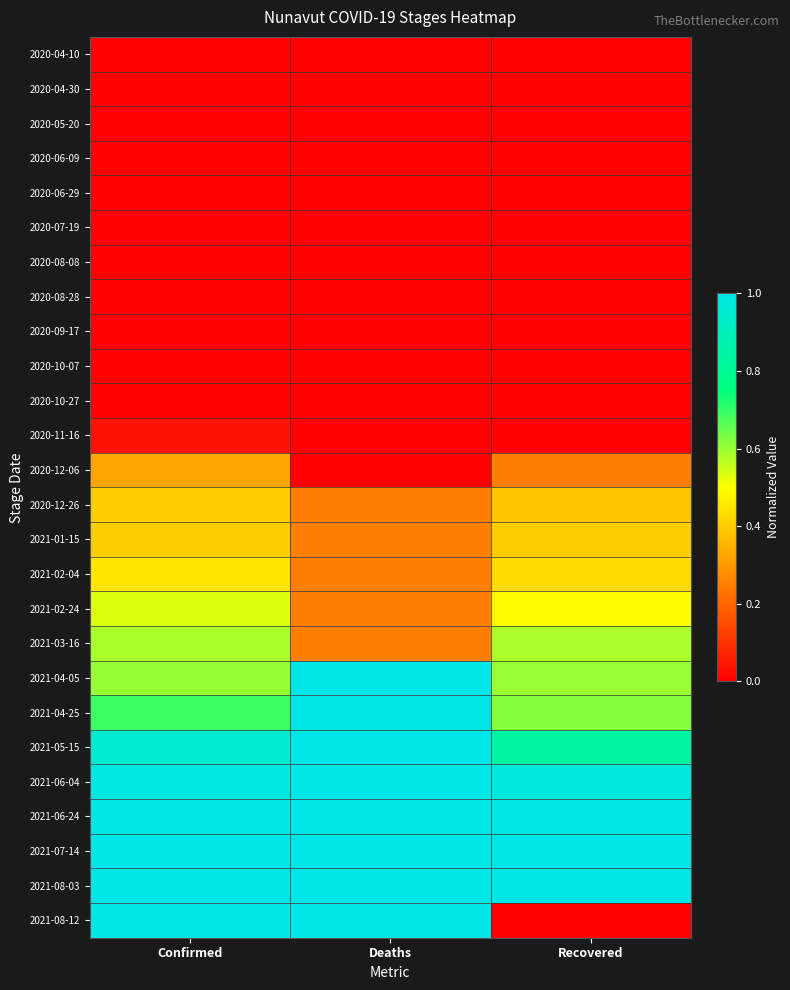

At how many categories does at least one series exceed 0?

3